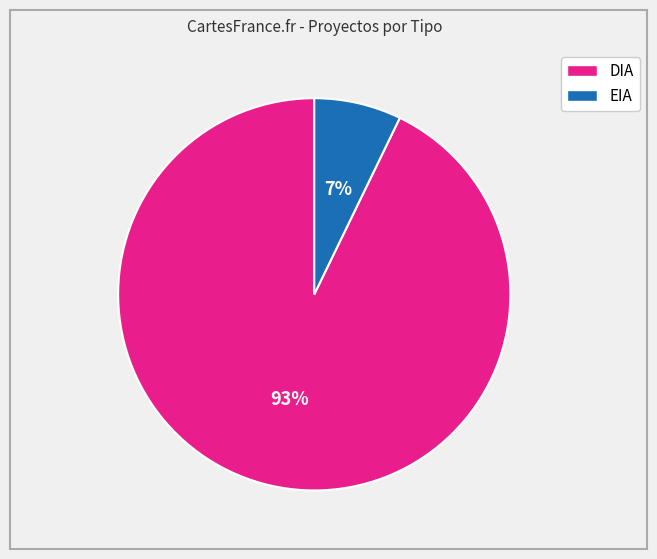

Between EIA and DIA, which is larger?

DIA